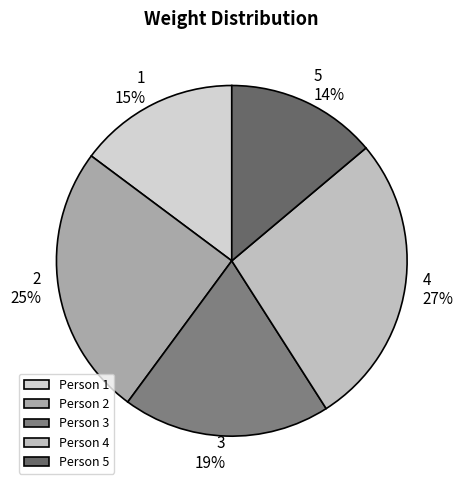

Approximately how many times larger is the value at 2 compared to 3?

1.3